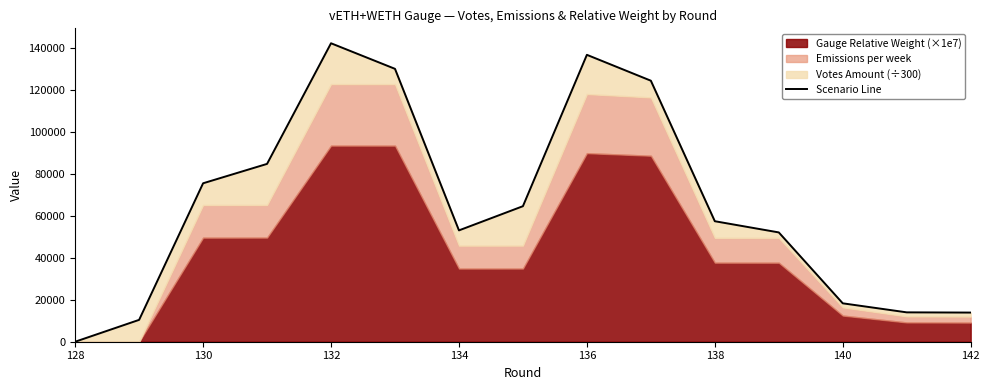

Does the chart display data point markers on the line(s)?

No